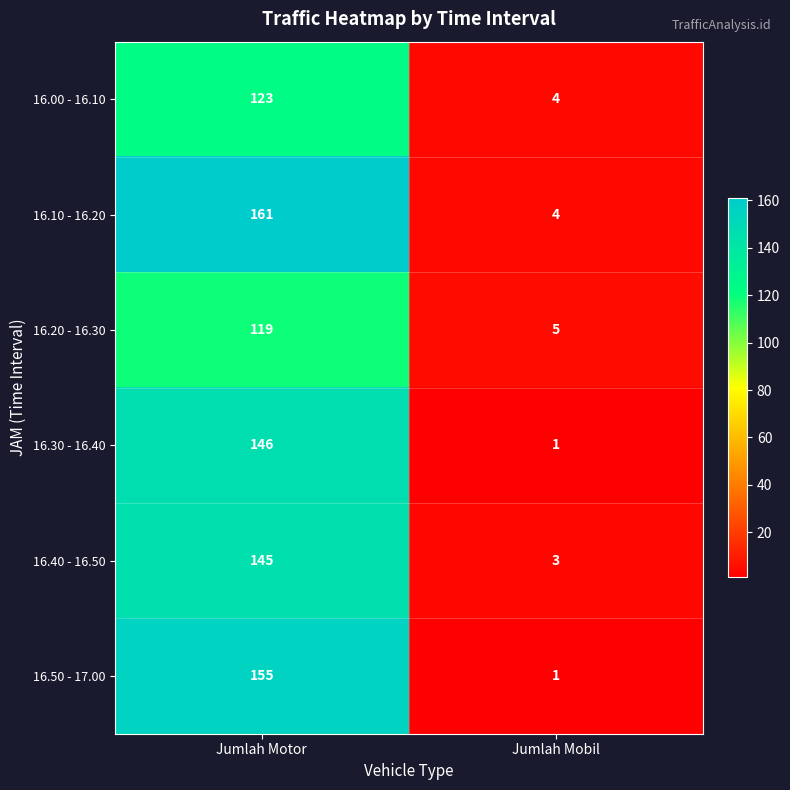

What is the total value across all series at Jumlah Mobil?

18